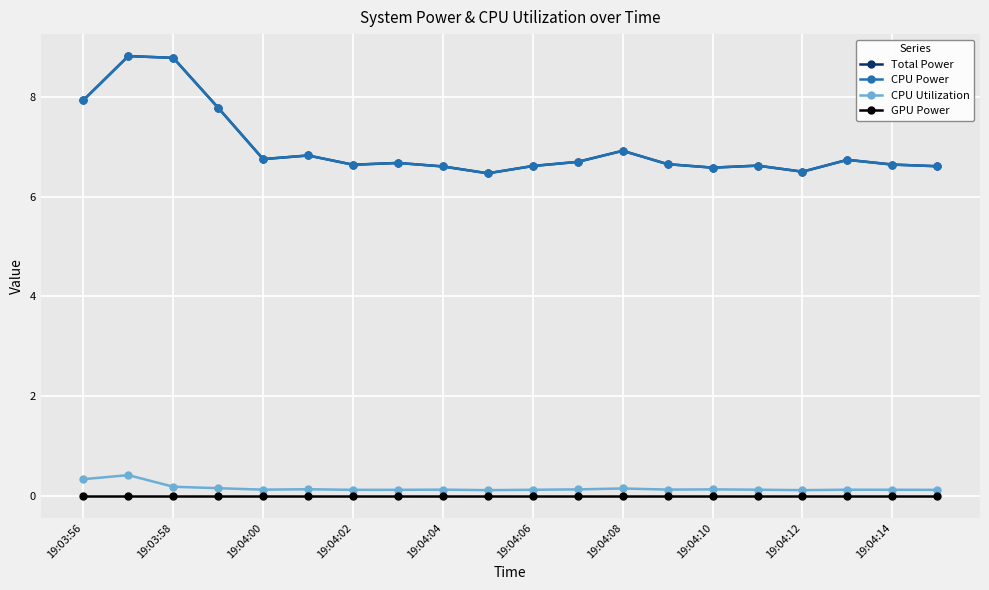

Which label corresponds to the smallest value in the chart?

19:03:56